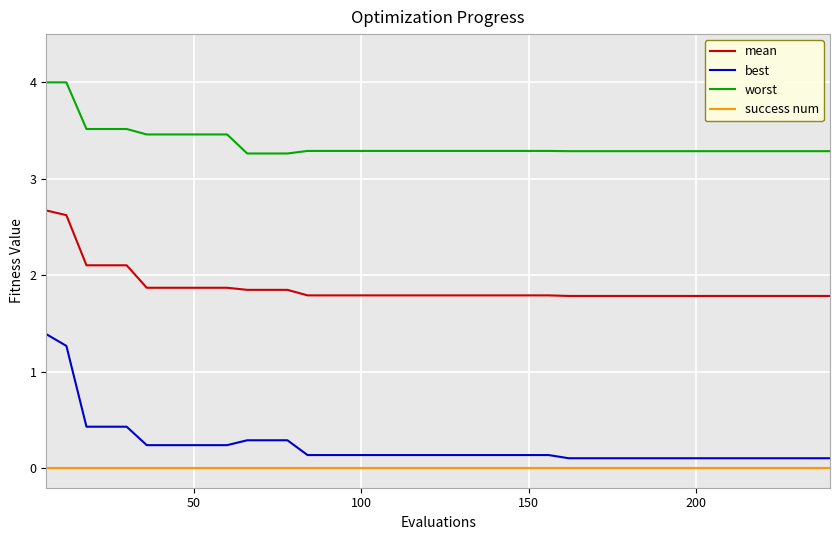

What is the sum of all best values?

9.3